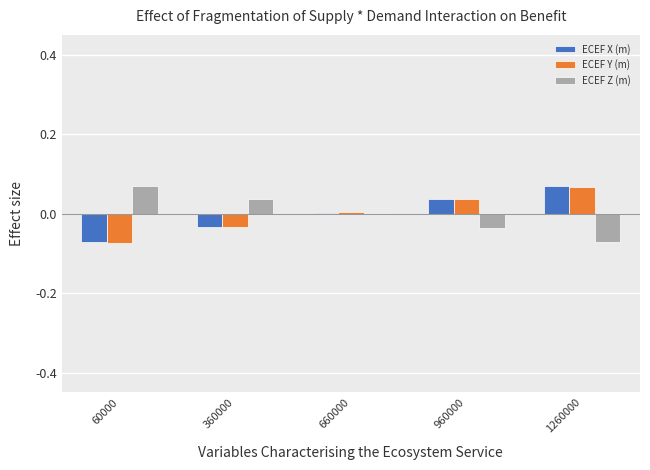

The value of ECEF X (m) at 360000 is -0.1. True or false?

False